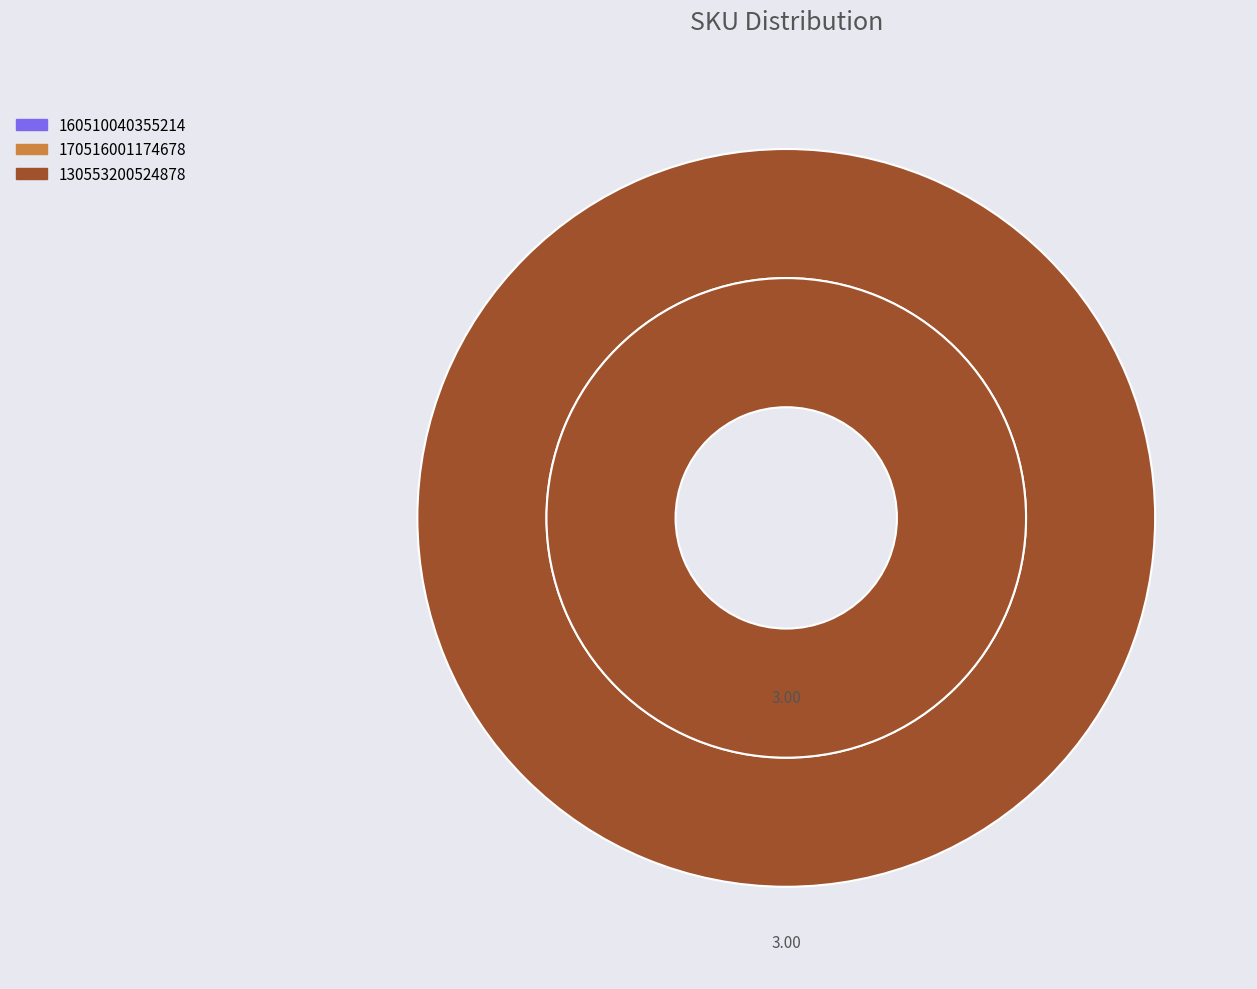

True or false: 130553200524878 accounts for 94% of the total.

False